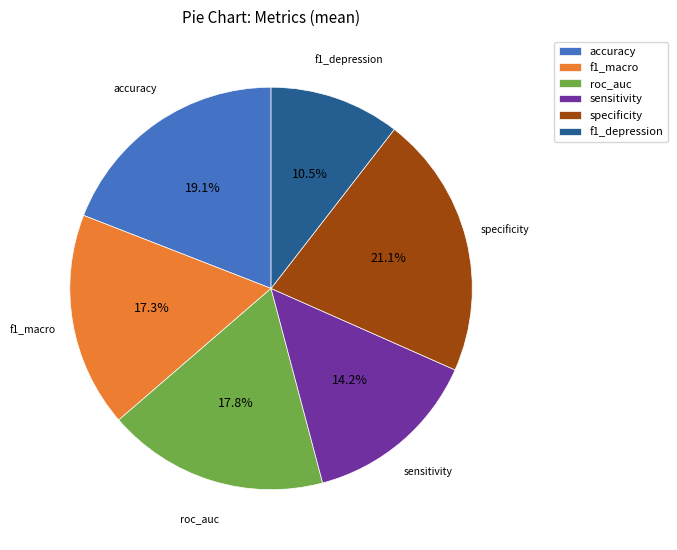

Which category has the biggest portion of the pie?

specificity